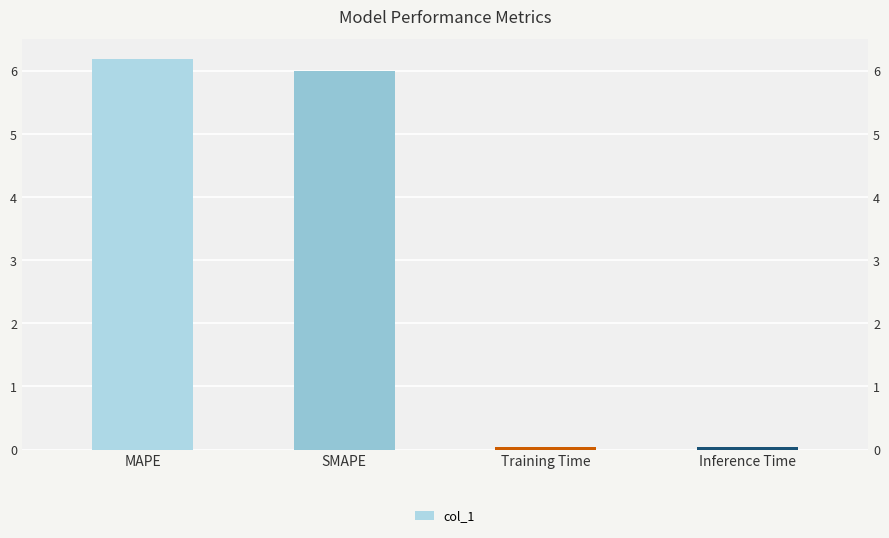

What is the maximum value shown in the chart?

6.2